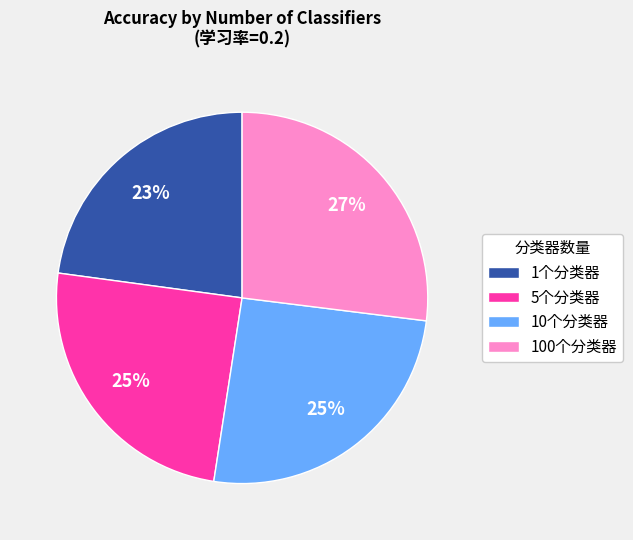

Is it true that 100个分类器 is 40% of the pie?

False